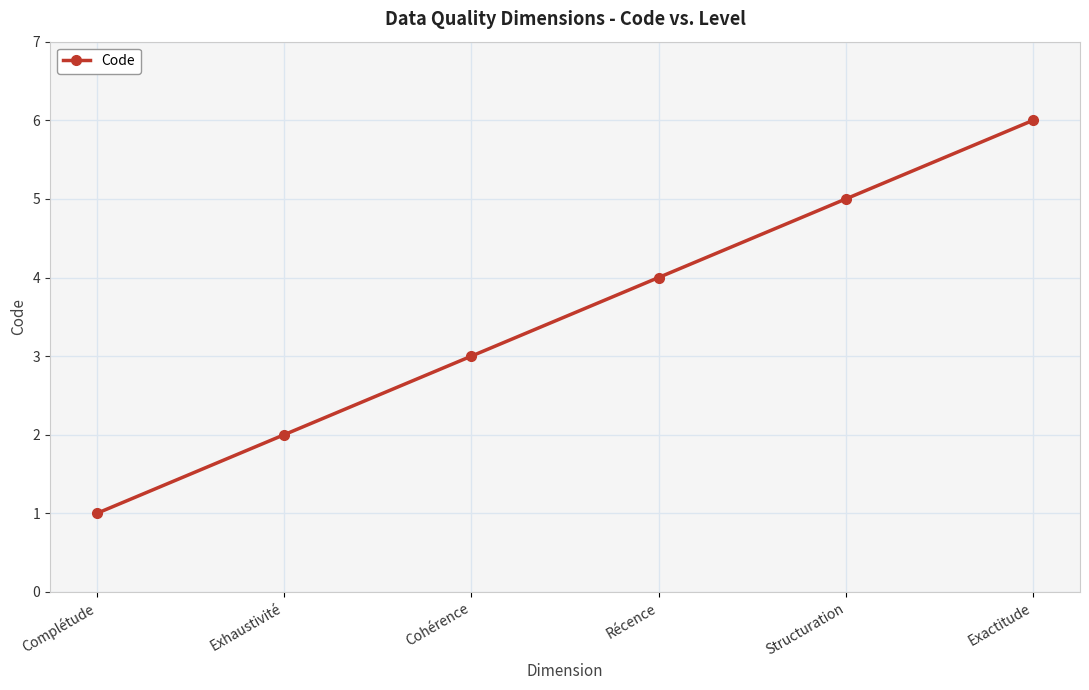

What is the approximate value at Récence?

4